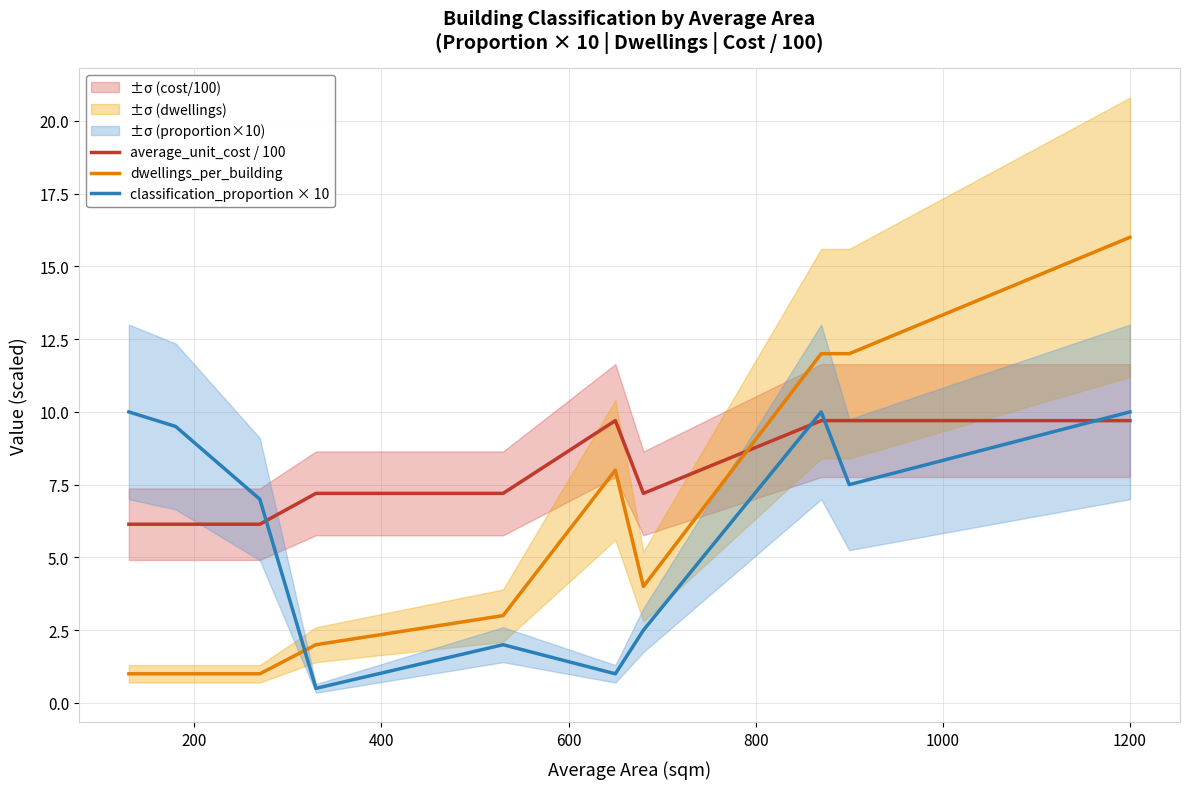

What is the minimum value for dwellings_per_building?

1.0